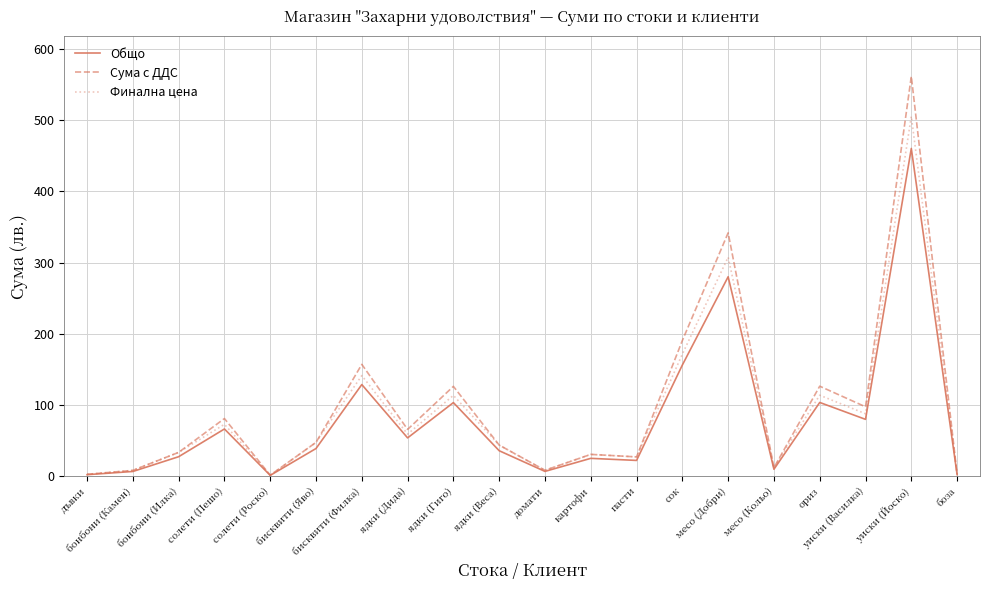

At which label does Сума с ДДС first exceed 47?

солети (Пешо)